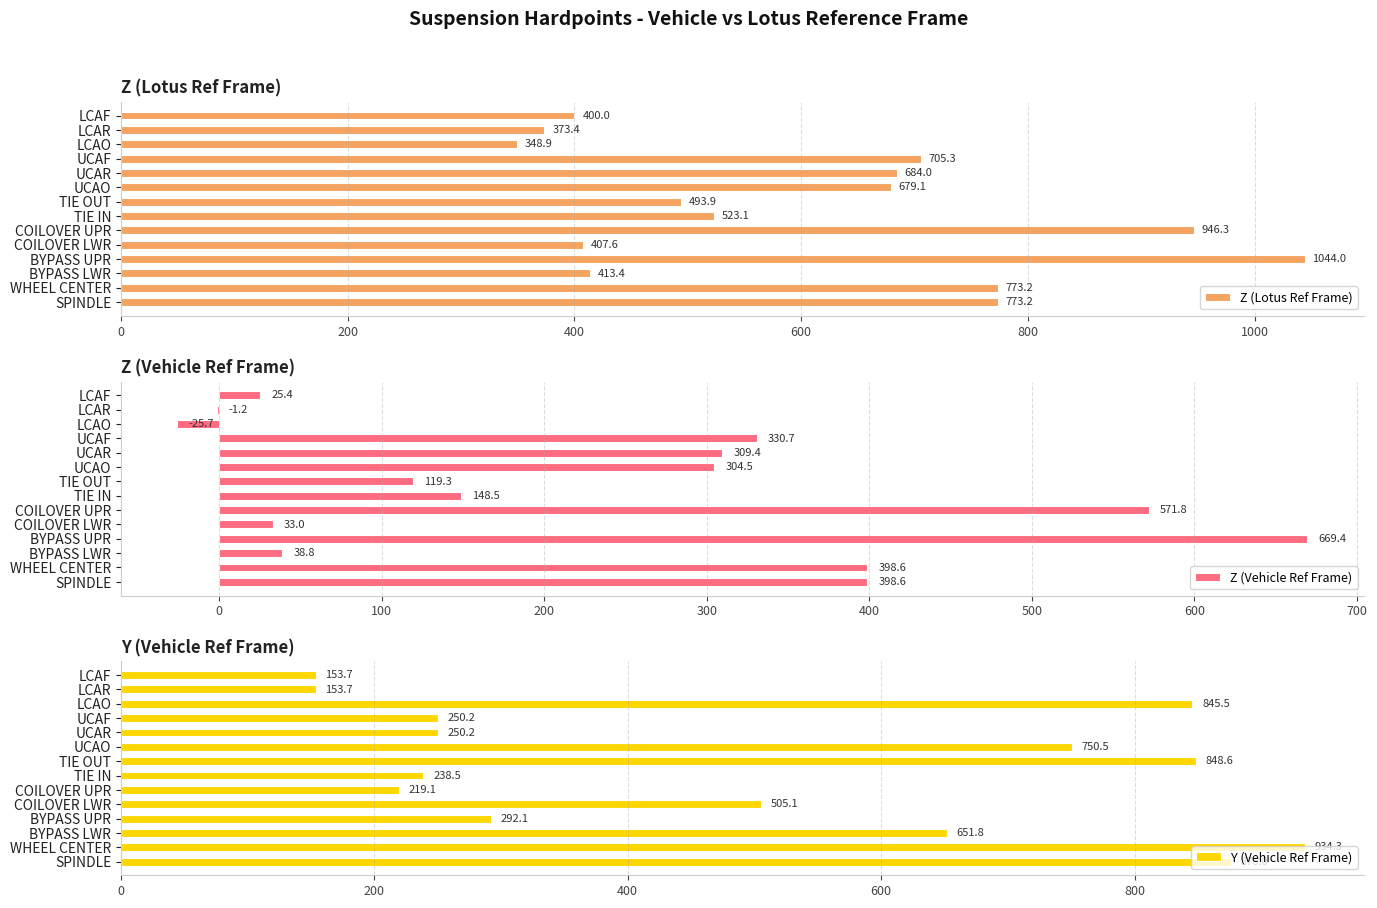

Are the bars horizontal?

Yes